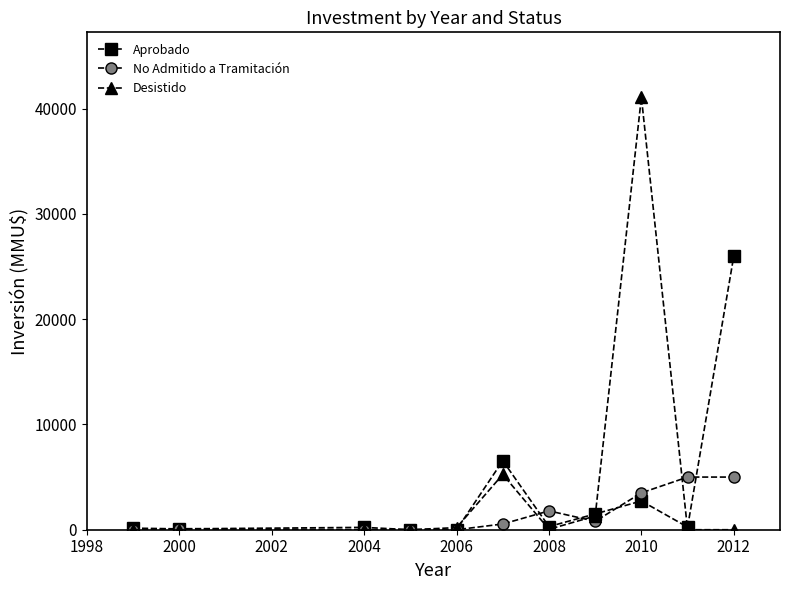

At how many categories does at least one series exceed 30908?

1